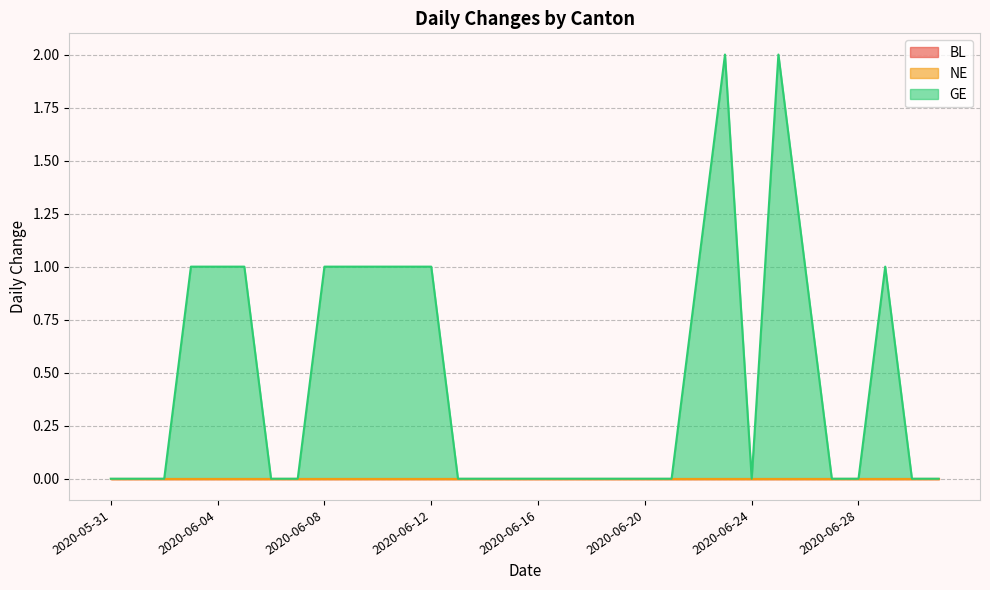

Which category has the lowest value in the NE series?

2020-05-31